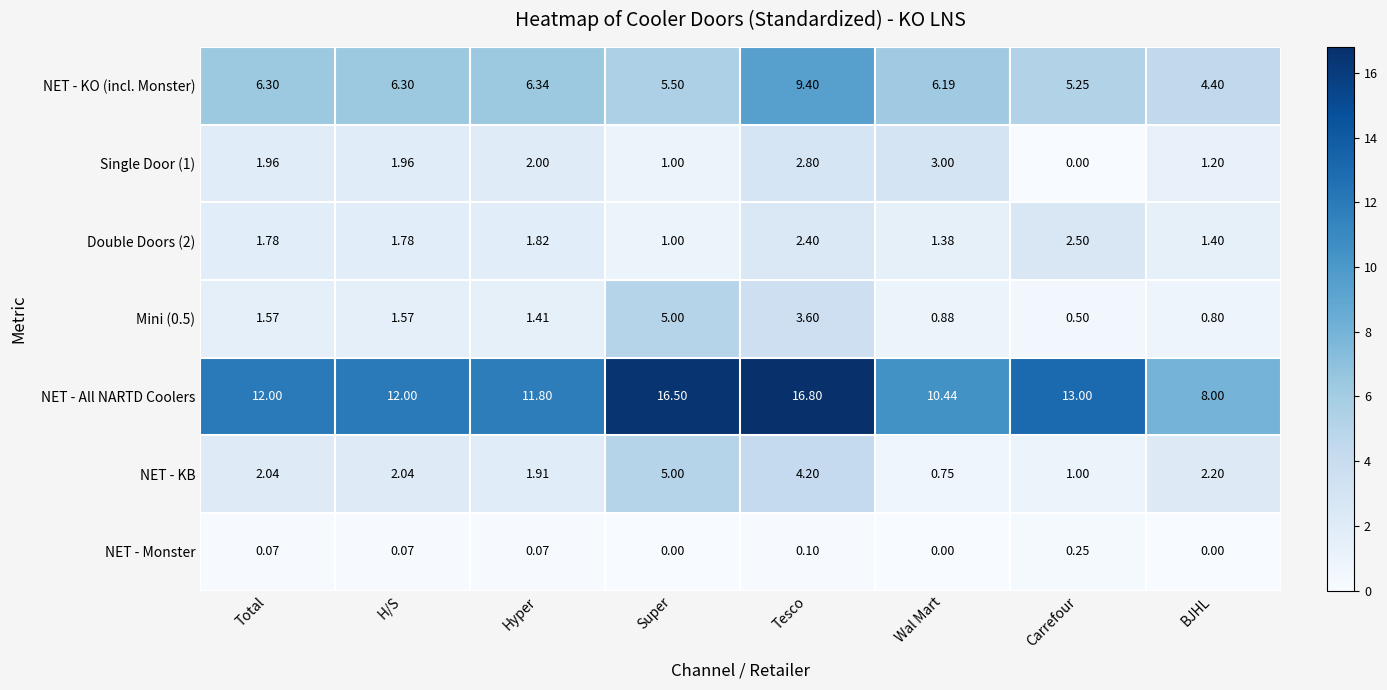

Count the number of data series in this chart.

7